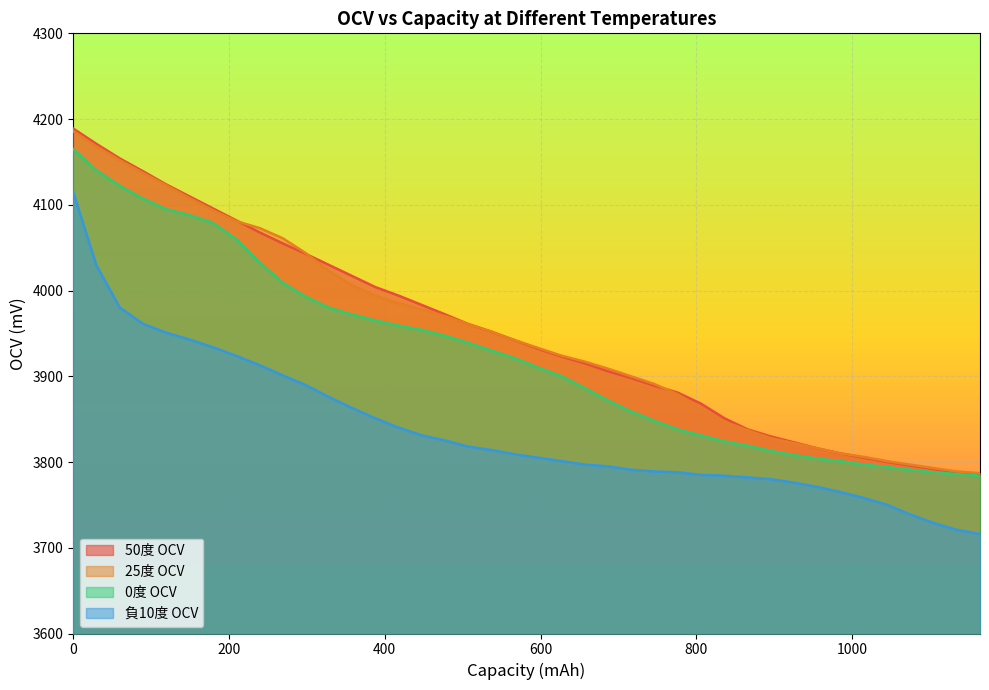

Does the chart display data point markers on the line(s)?

No